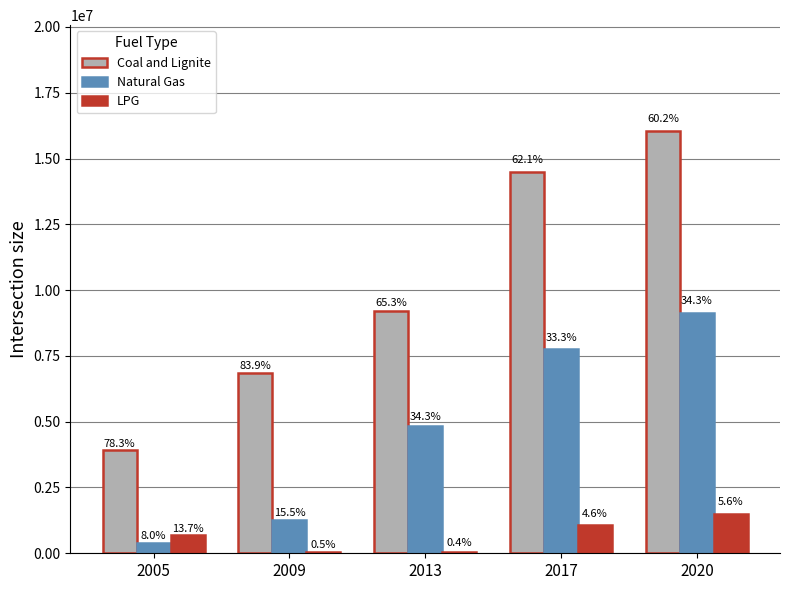

Between 2013 and 2005, which is larger?

2013